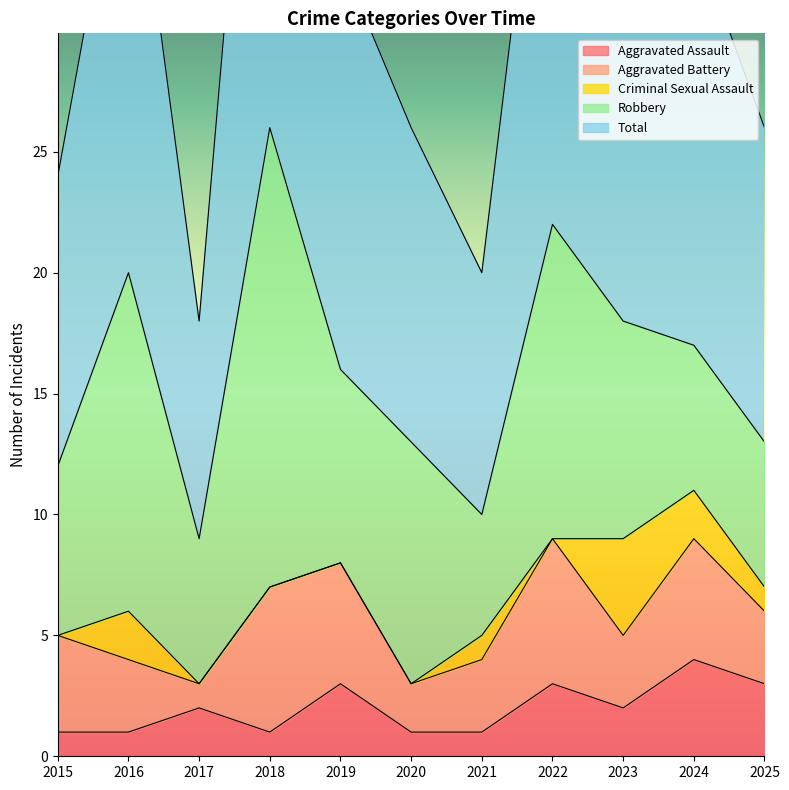

At which category is the sum across all series the highest?

2018